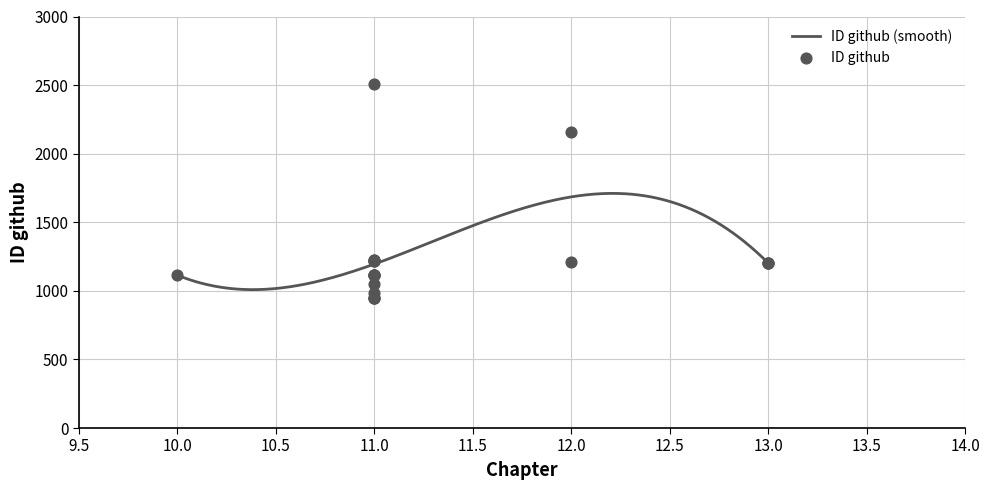

Approximately how many times larger is the value at 11 compared to 12?

2.1